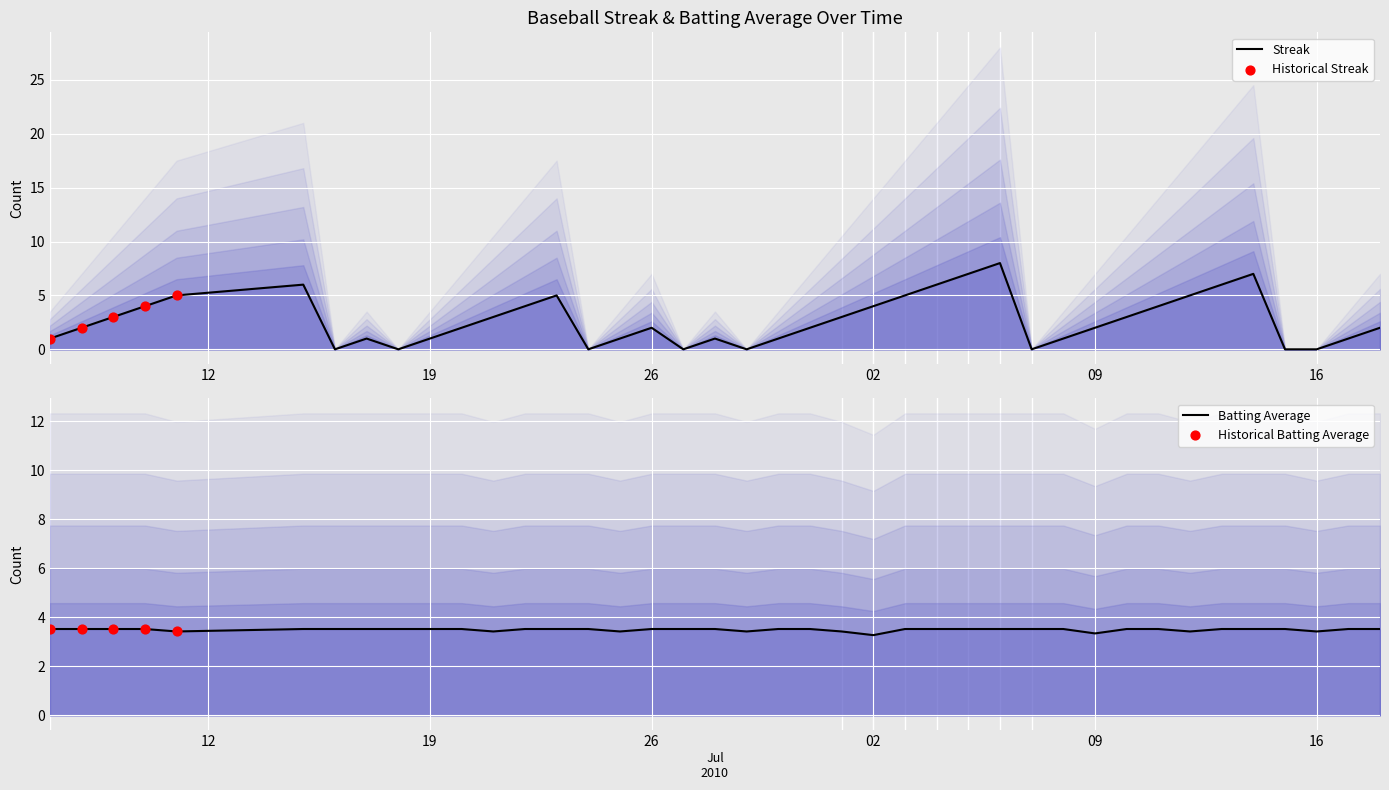

Which series has the largest total across all categories?

Batting Average1